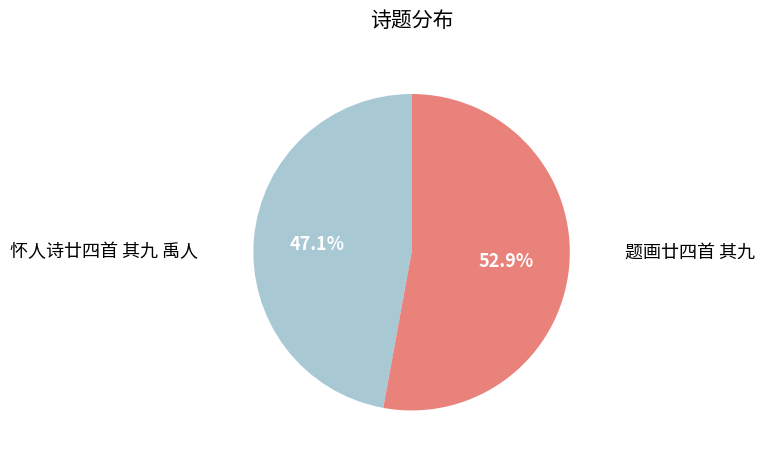

Is there any slice that represents more than half of the pie?

Yes